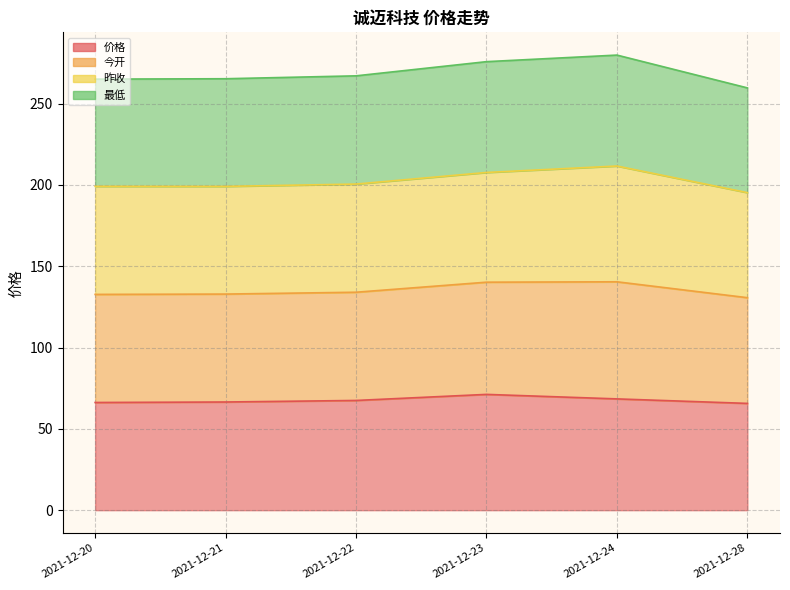

Does the chart display data point markers on the line(s)?

No